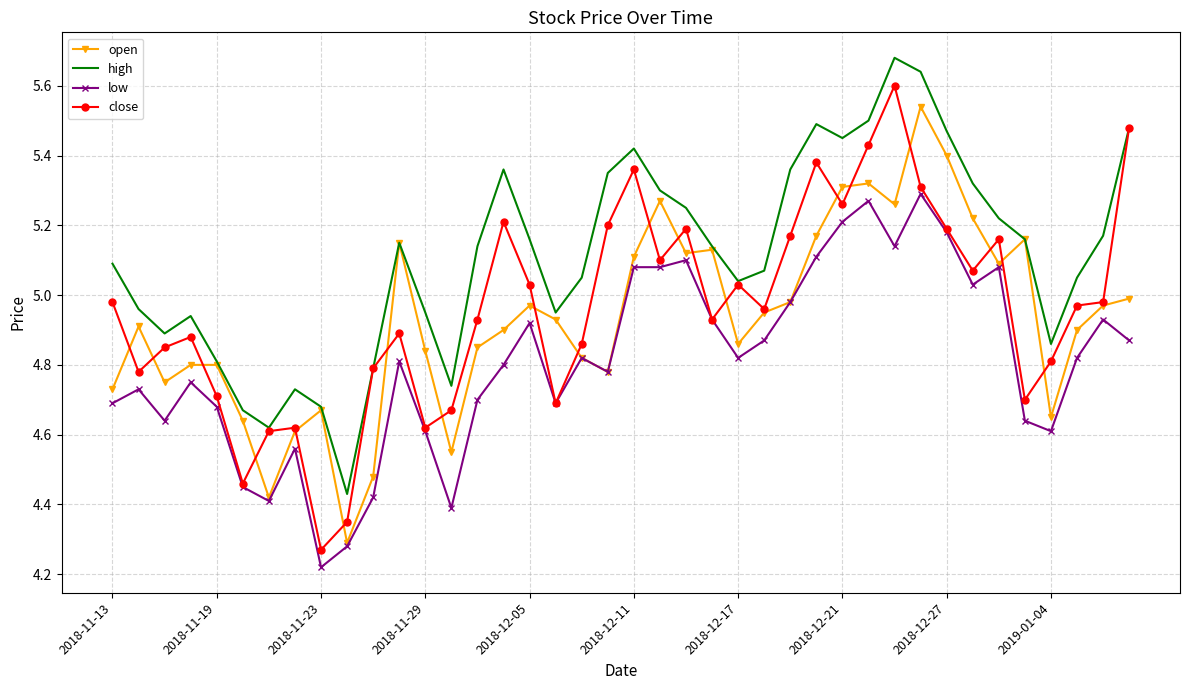

Which series has the largest total across all categories?

high